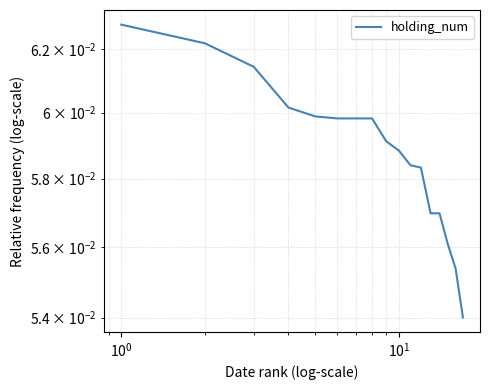

Is it true that the value at 10 is 0.1?

False